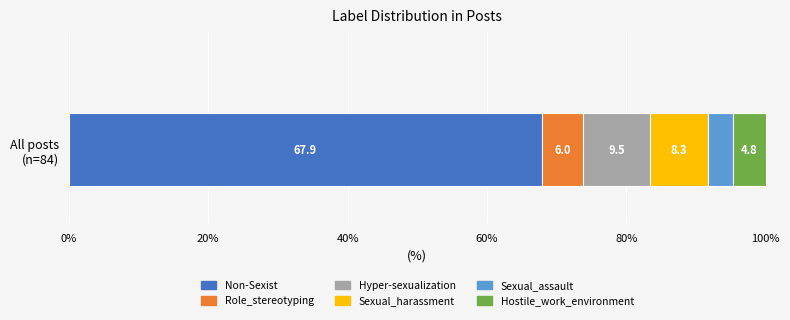

What is the minimum value for Non-Sexist?

67.9